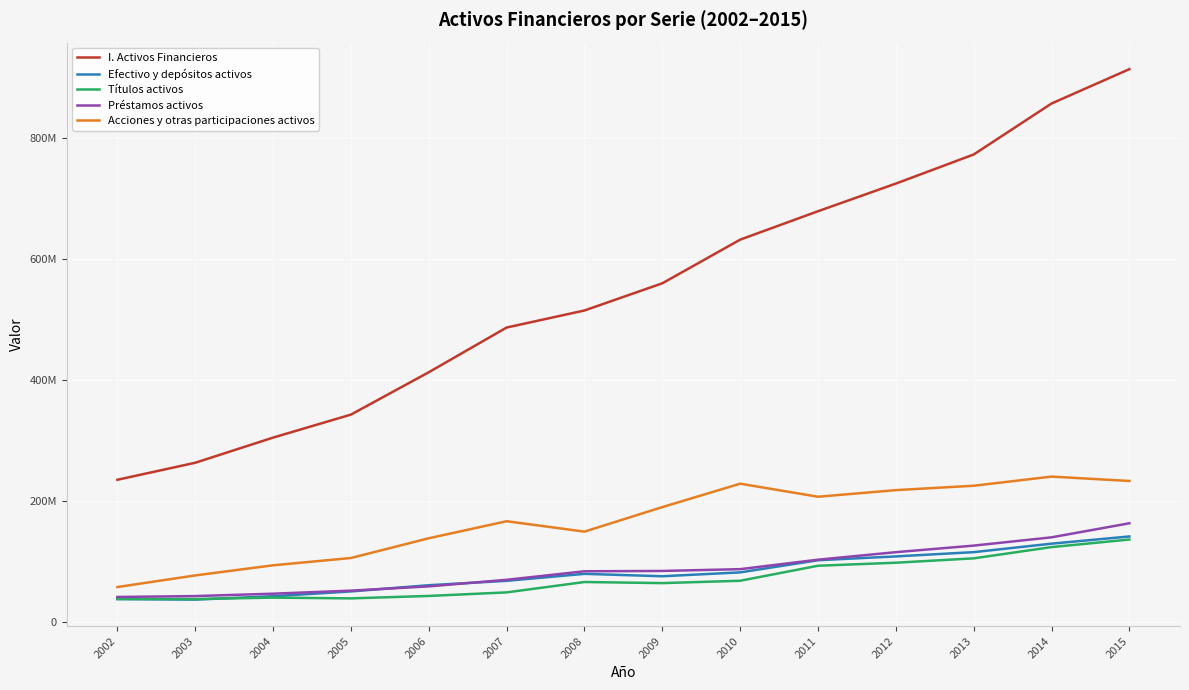

Does the chart have visible grid lines?

Yes